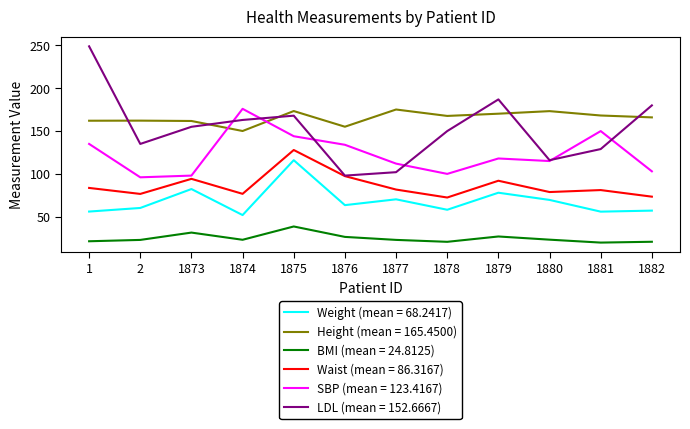

How many lines are shown in the chart?

6